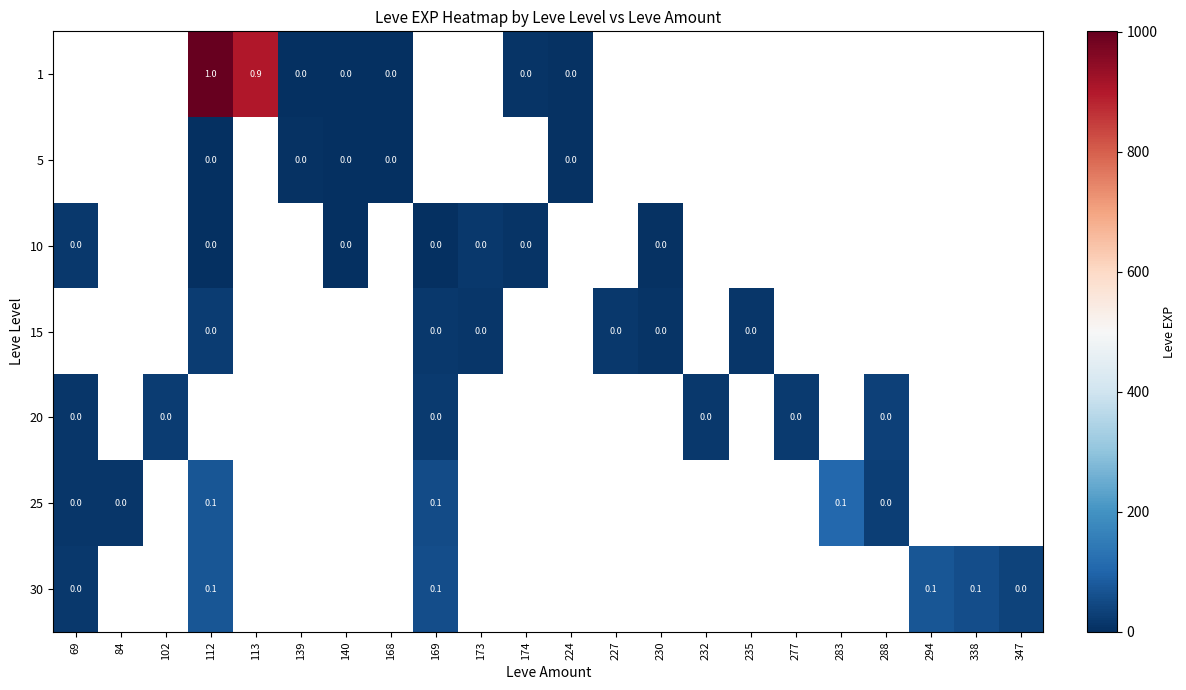

The 1 series shows 1.0 at 112. True or false?

True